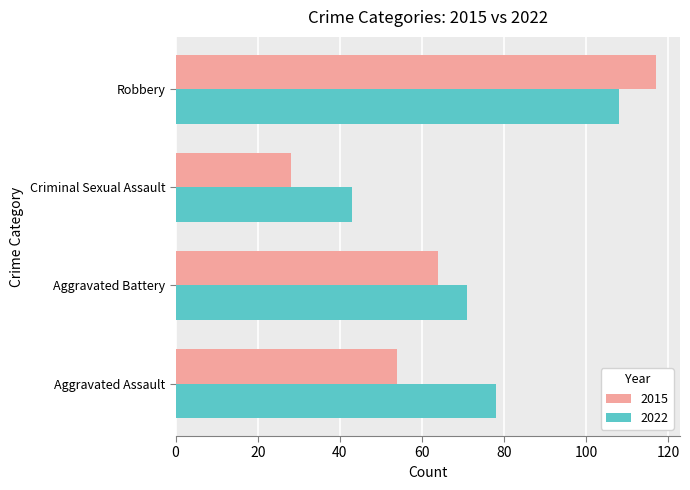

What is the greatest value displayed?

117